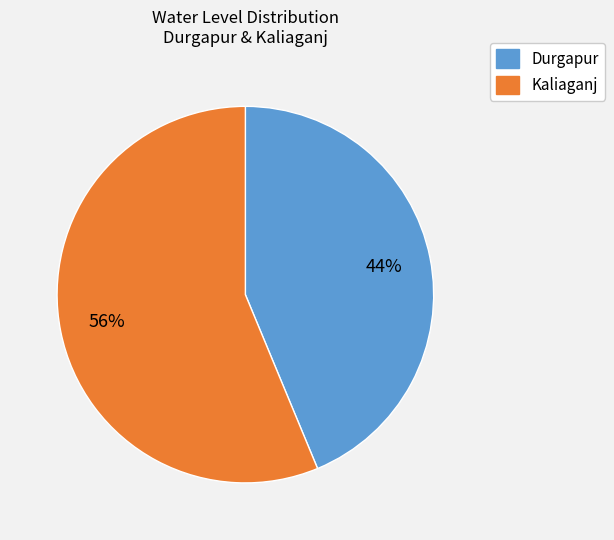

To the nearest percent, what portion does Kaliaganj represent?

56%